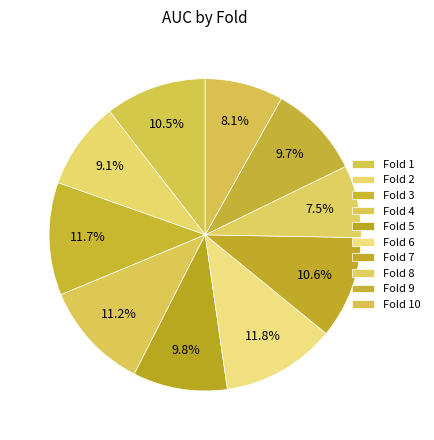

Which slice is the smallest?

Fold 8